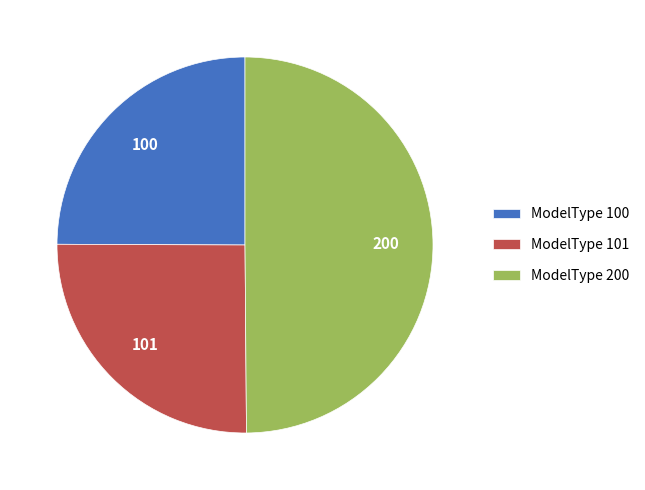

Which category has the biggest portion of the pie?

ModelType 200